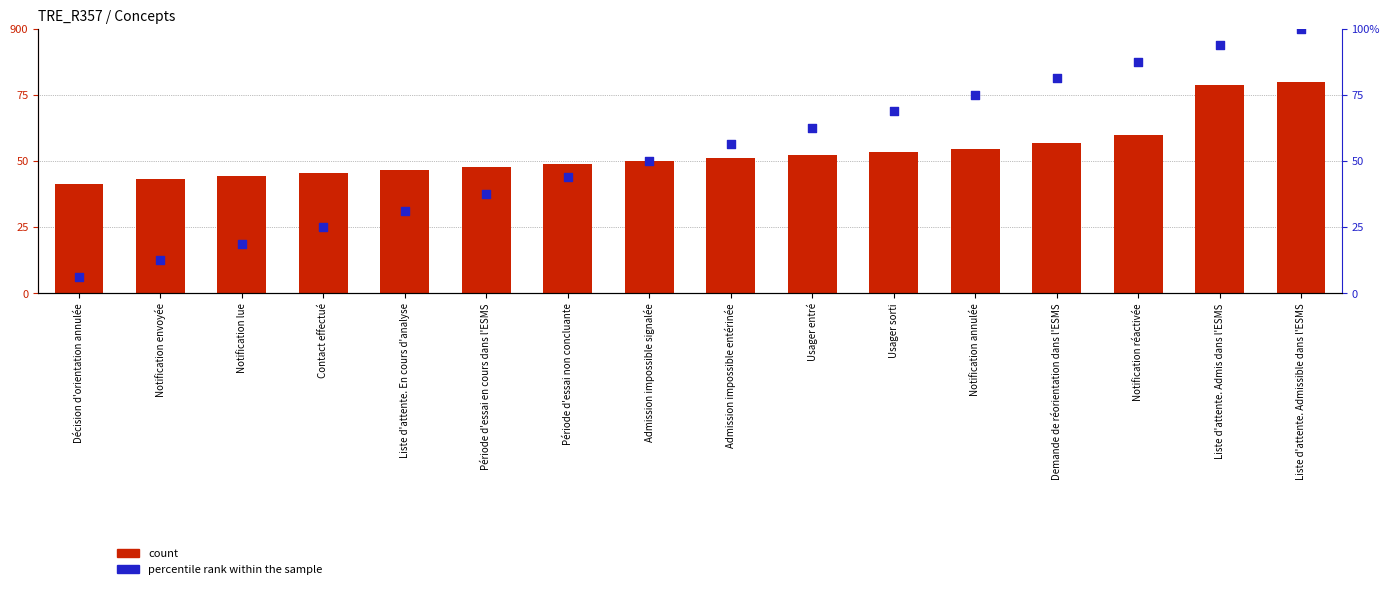

Is the value of count at Notification lue greater than the value of percentile rank within the sample at Contact effectué?

Yes